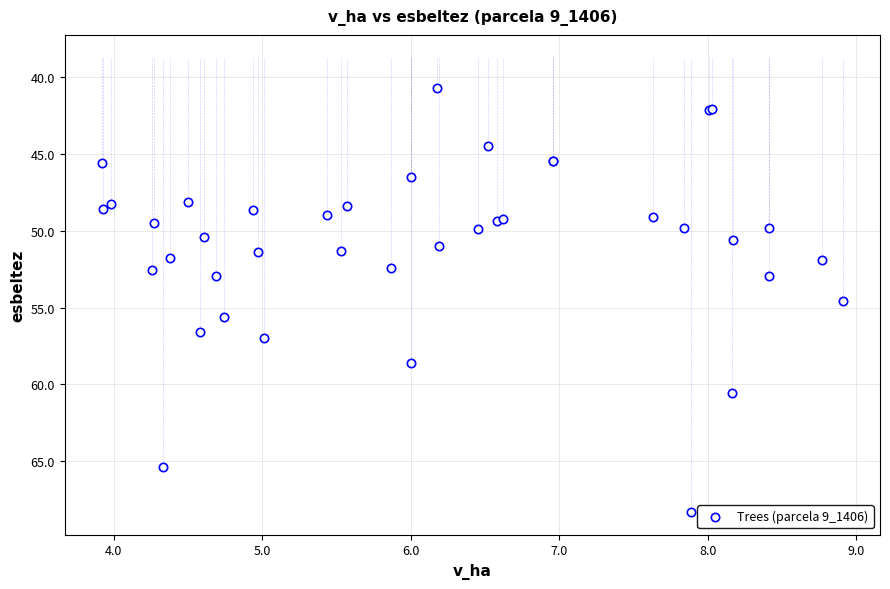

What Y value in the scatter plot is closest to 54?

54.6